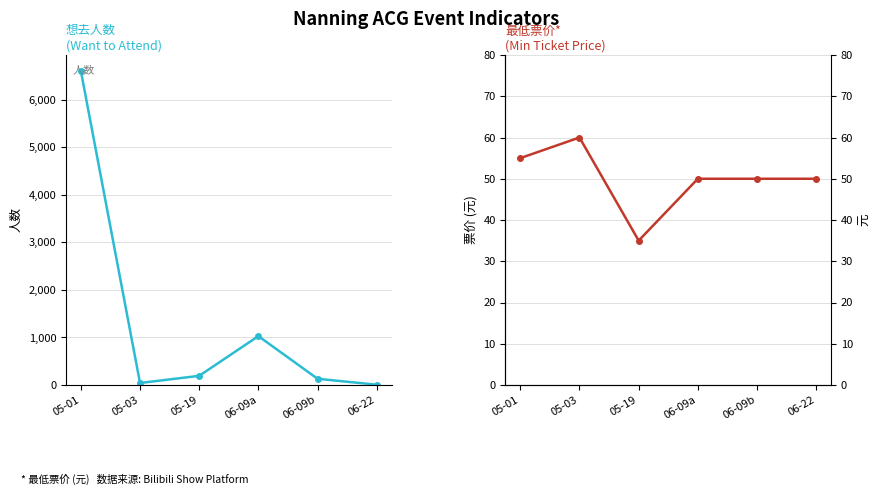

List the series in order of their peak value, lowest first.

最低票价 (Min Ticket Price), 想去人数 (Want to Attend)